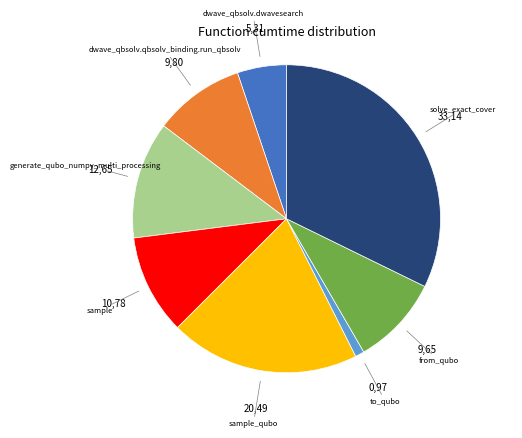

Is there a majority slice in this chart?

No